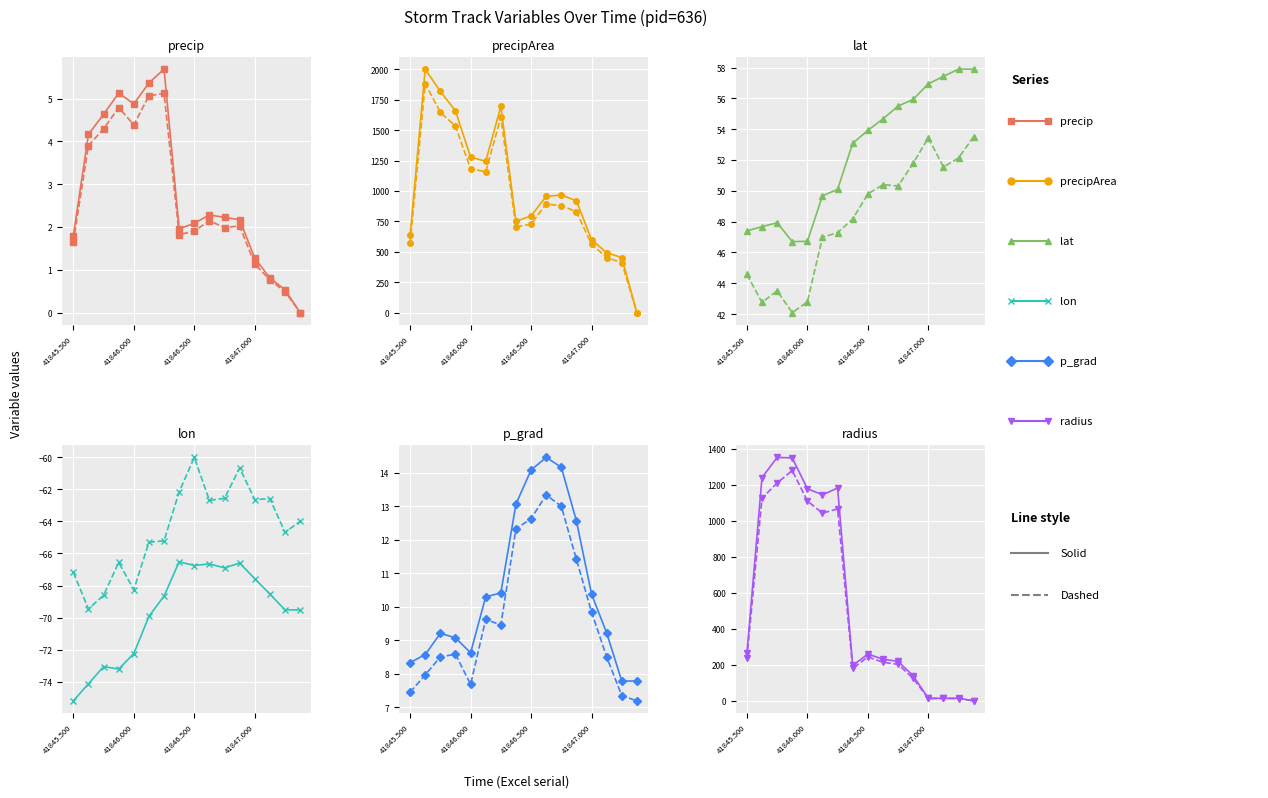

Count the number of categories in the chart.

16